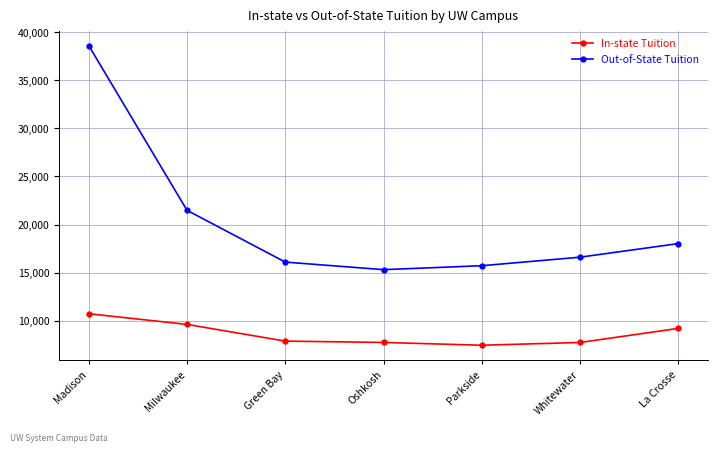

At which label does In-state Tuition reach its minimum?

Parkside